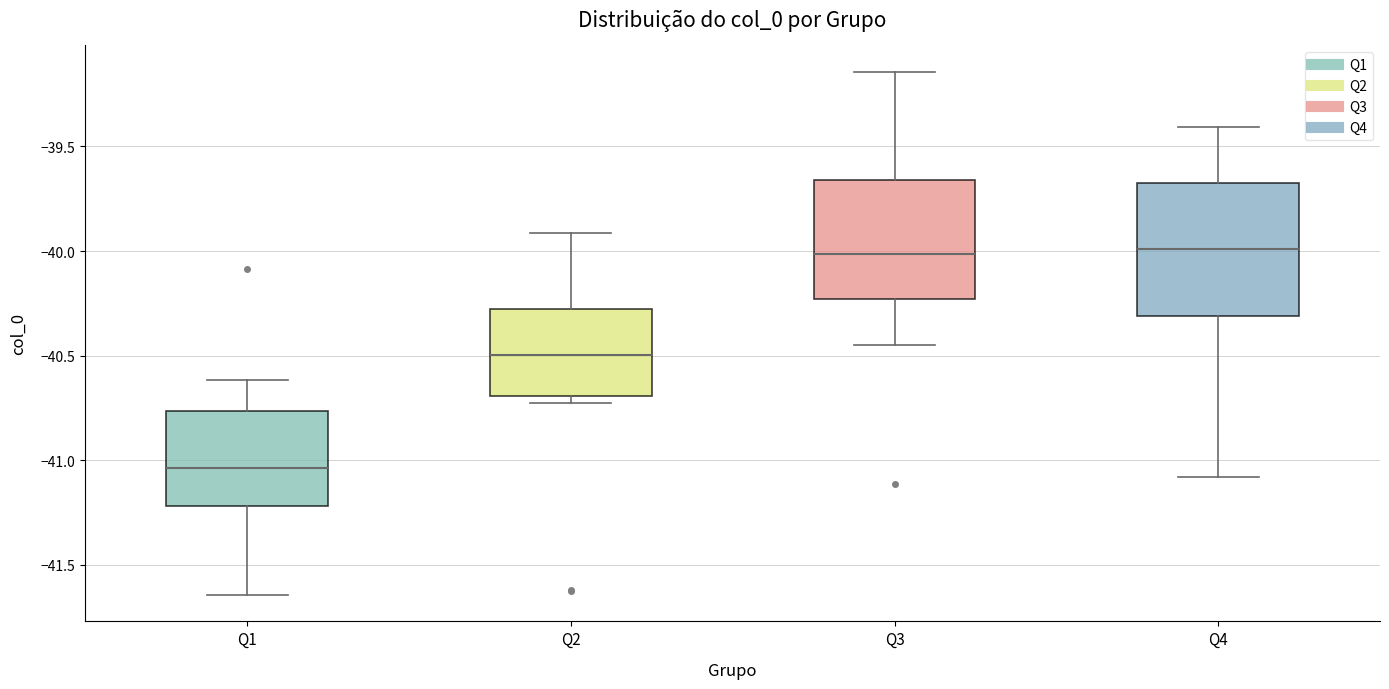

Reading left to right, transcribe this box plot: for each box, give where its median line is, the range the box spans, and where its two whiskers end, as read against the y-axis. The values are not printed on the chart, so give them approximately, as read against the axis.

Q1: median -41.05, box -41.20 to -40.75, whiskers -41.65 to -40.60
Q2: median -40.50, box -40.70 to -40.30, whiskers -40.75 to -39.90
Q3: median -40.00, box -40.25 to -39.65, whiskers -40.45 to -39.15
Q4: median -40.00, box -40.30 to -39.70, whiskers -41.10 to -39.40